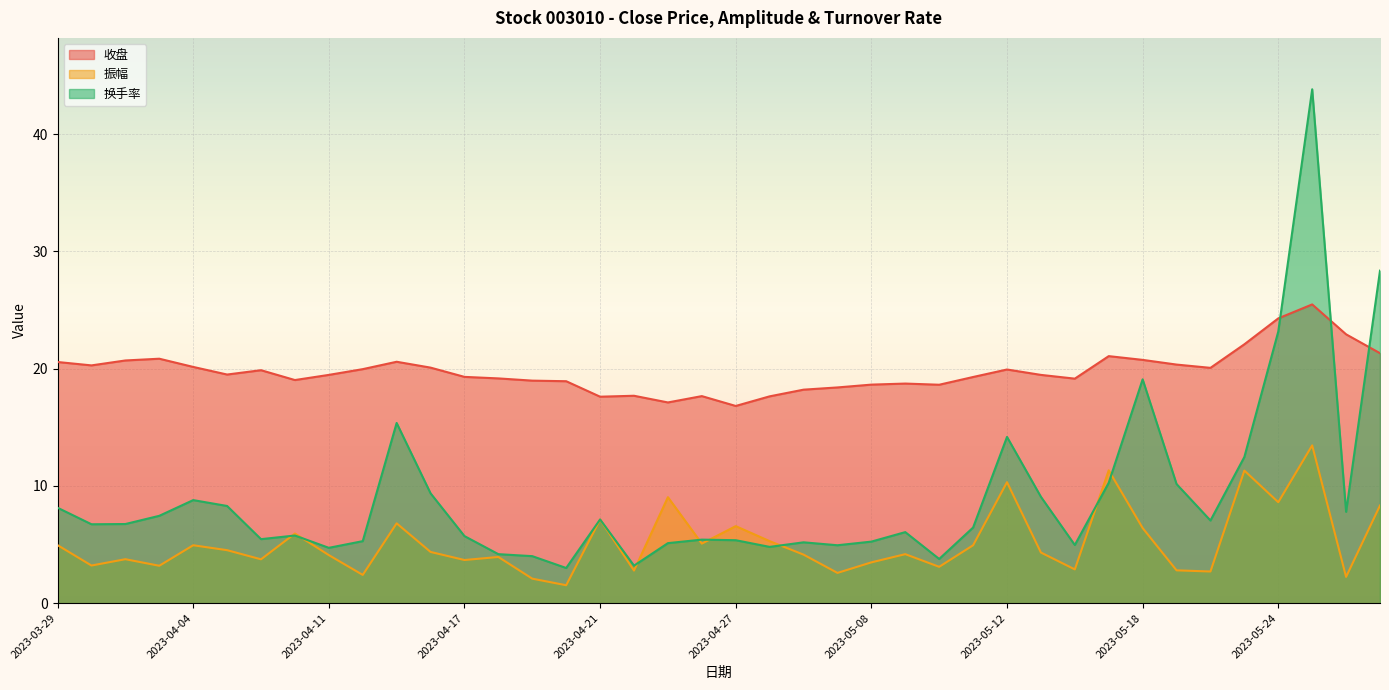

Which series has the widest spread of values?

换手率